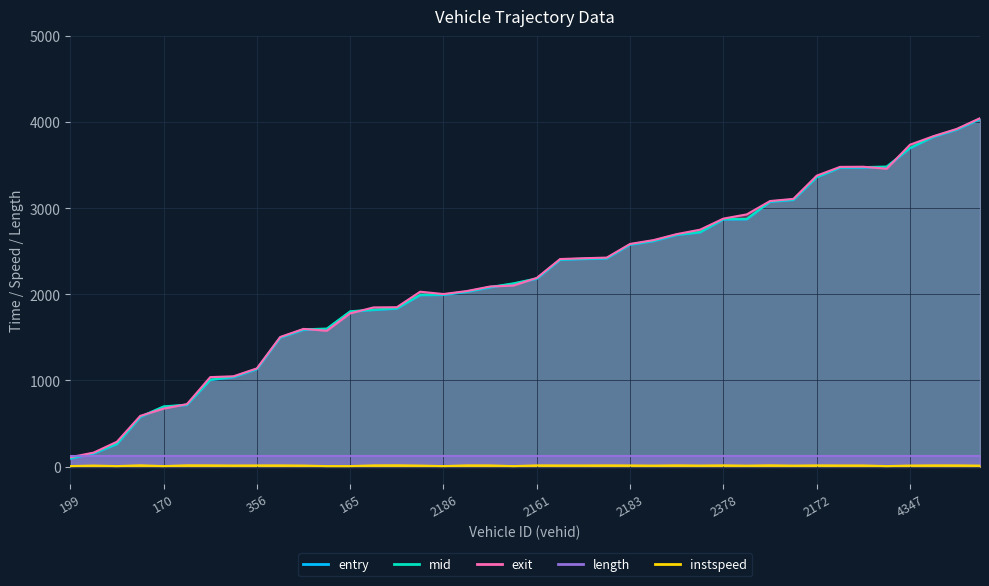

What is the sum of the instspeed values at 364 and 254?

24.3